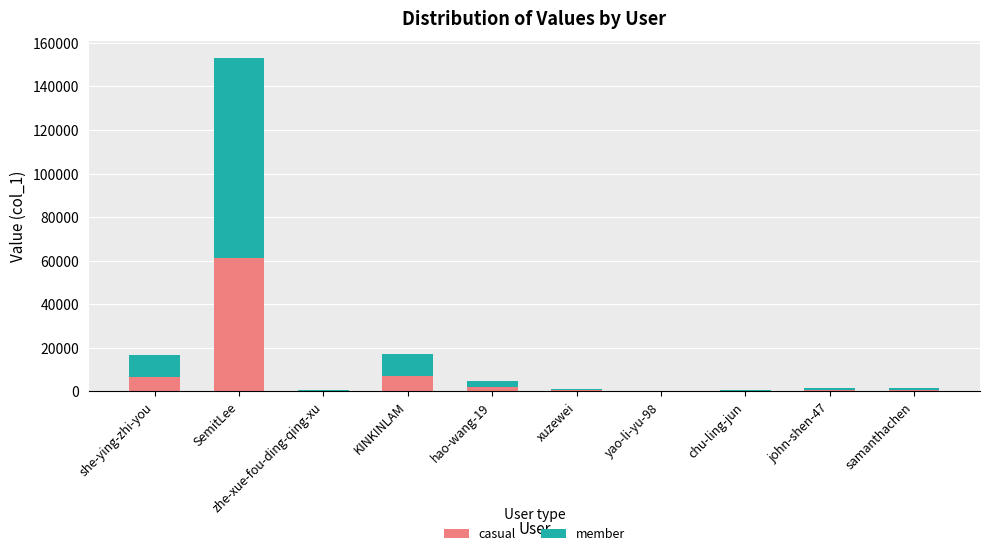

Are the bars horizontal?

No